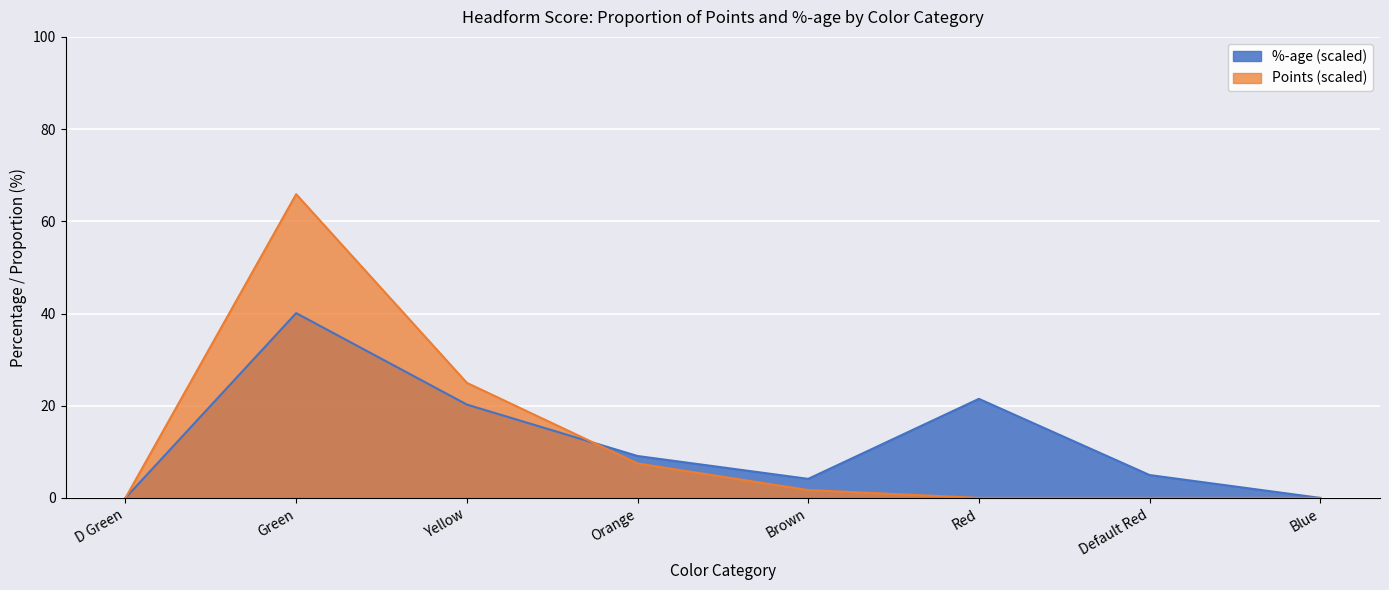

What is the average value of the Points series?

12.5